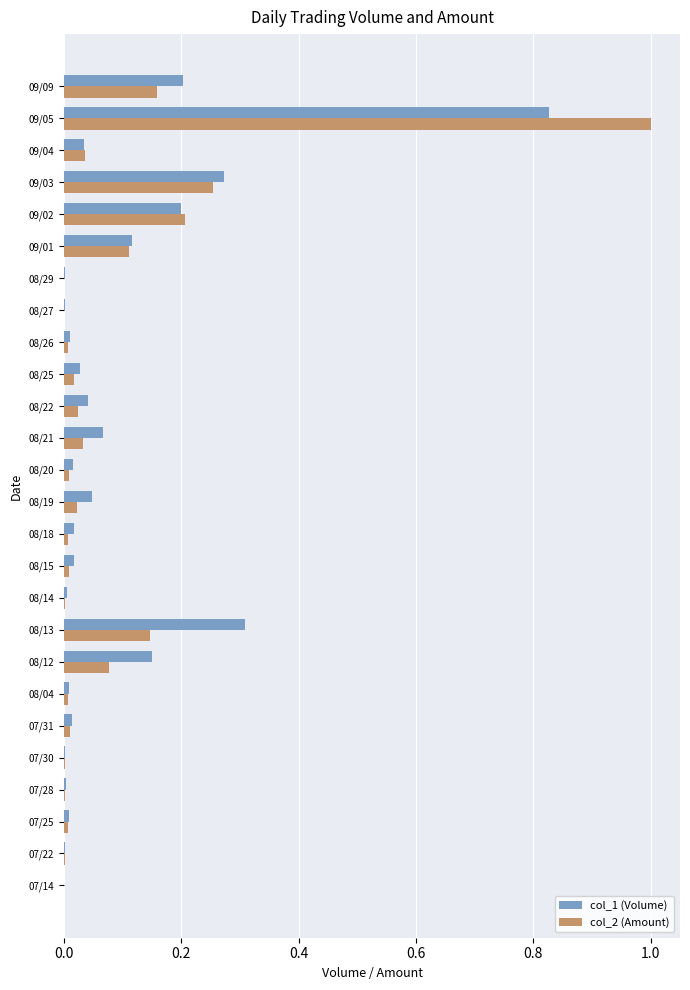

What is the maximum value shown in the chart?

1.0